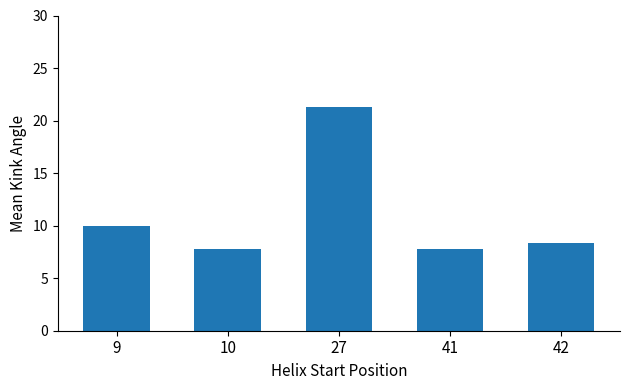

How many bars are there in total?

5